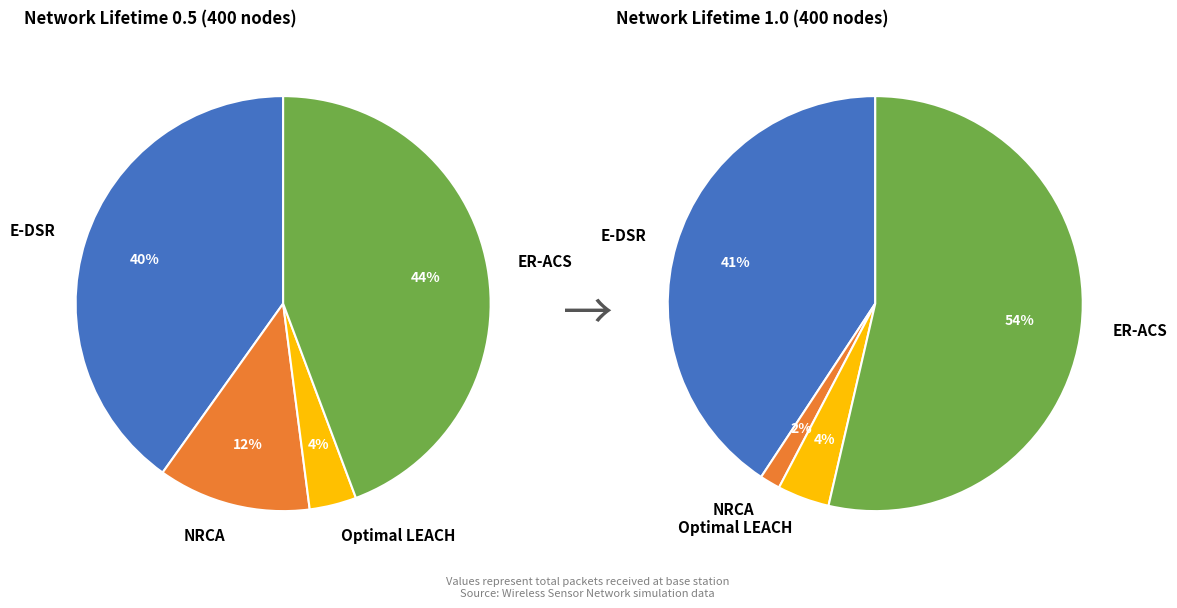

How many slices are in this pie chart?

4